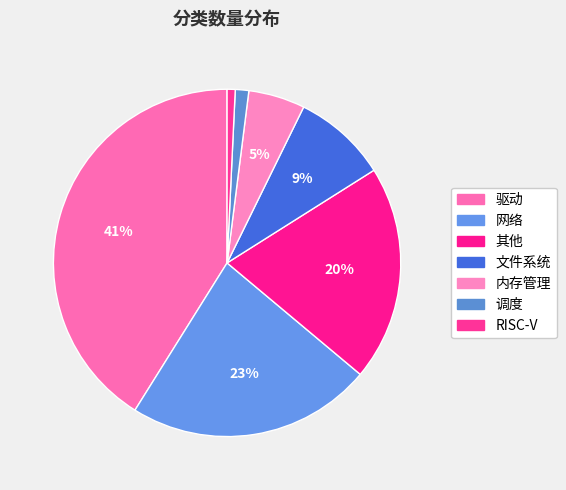

True or false: 调度 accounts for 1% of the total.

True